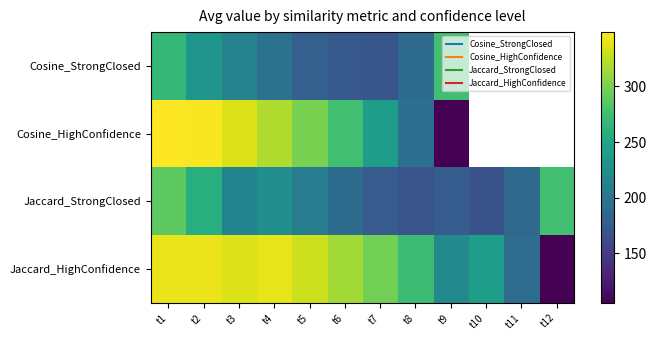

Is the value of Cosine_StrongClosed at t11 greater than the value of Jaccard_StrongClosed at t8?

No